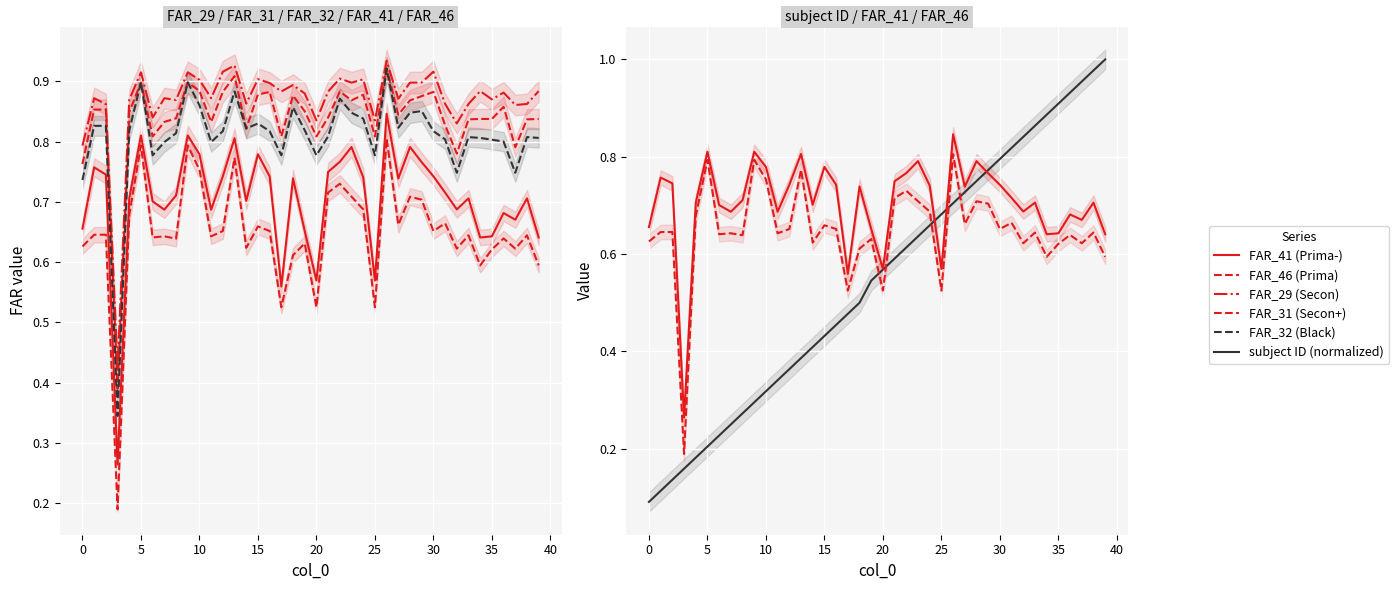

What is the sum of the FAR_32 (Black) values at 34 and 39?

1.6